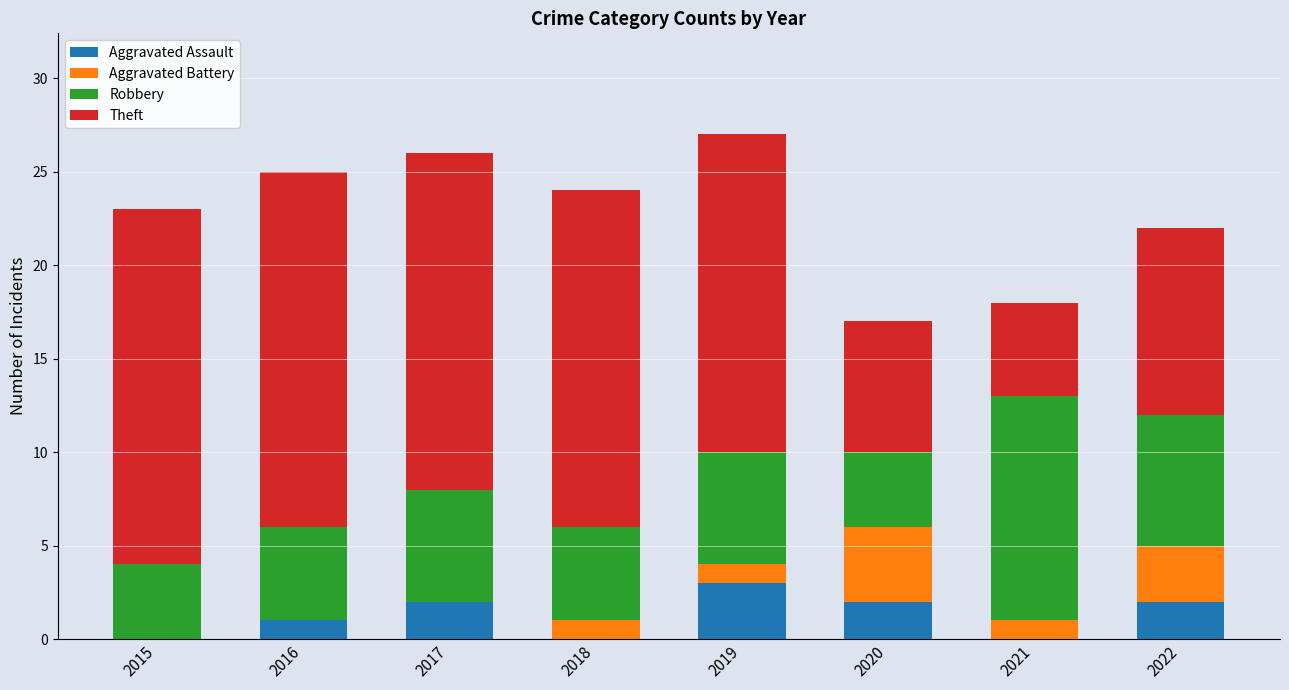

What is the maximum value for Aggravated Assault?

3